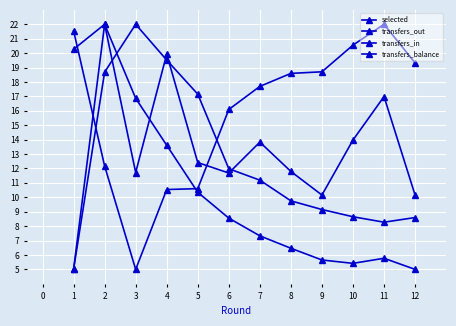

How many interior local valleys does the transfers_out series have?

1